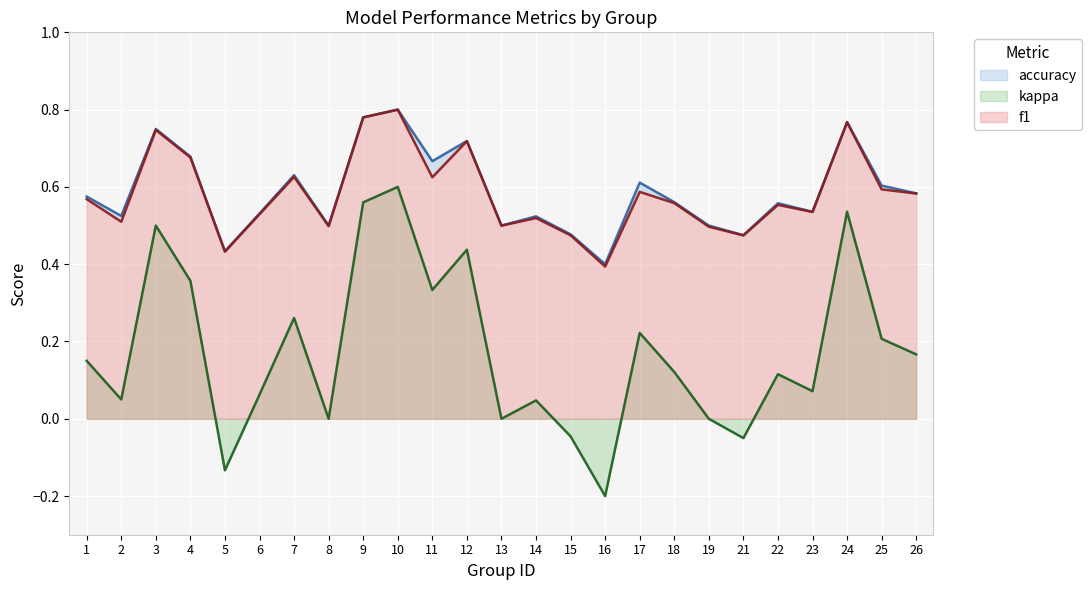

What is the difference between the accuracy values at 10 and 19?

0.3